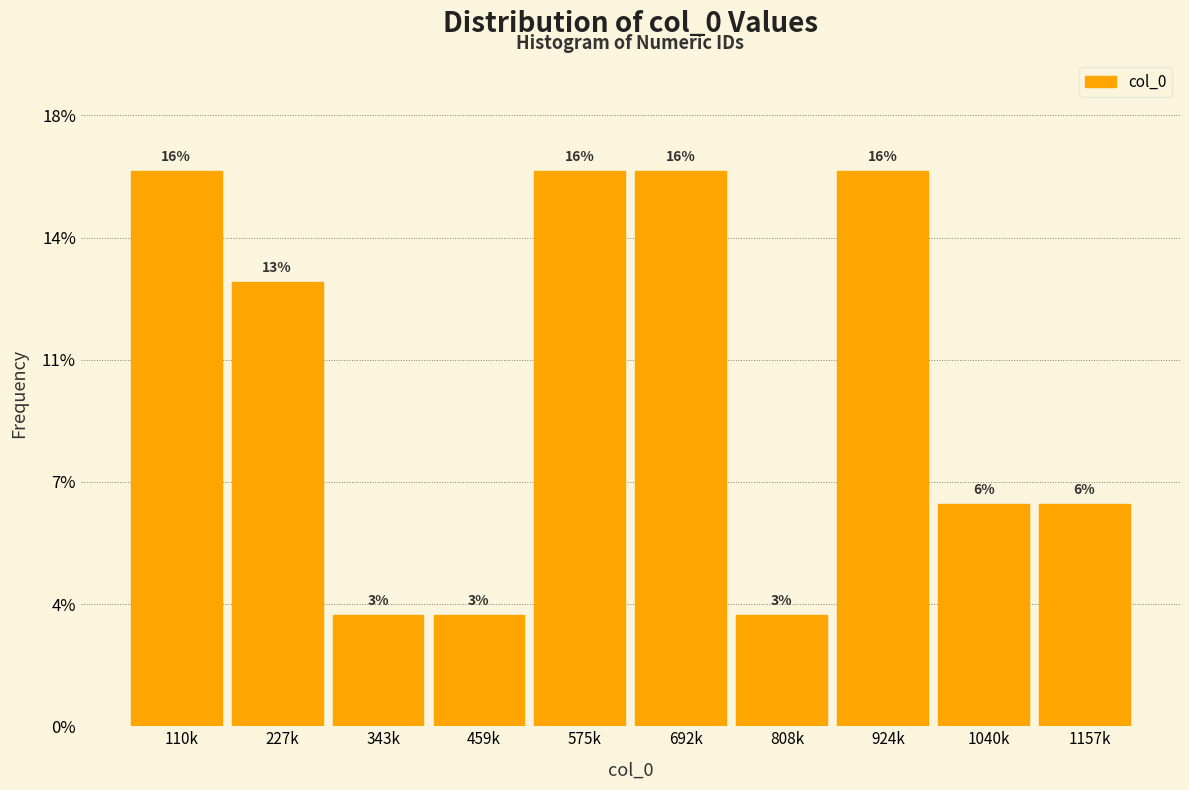

Are the bars horizontal?

No